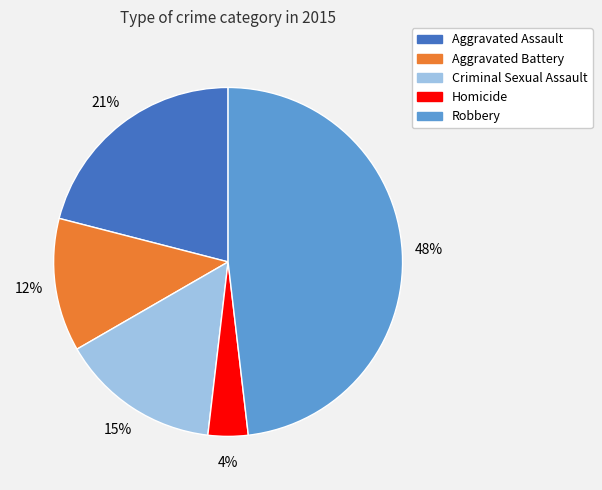

To the nearest percent, what percentage of the pie is Criminal Sexual Assault?

15%